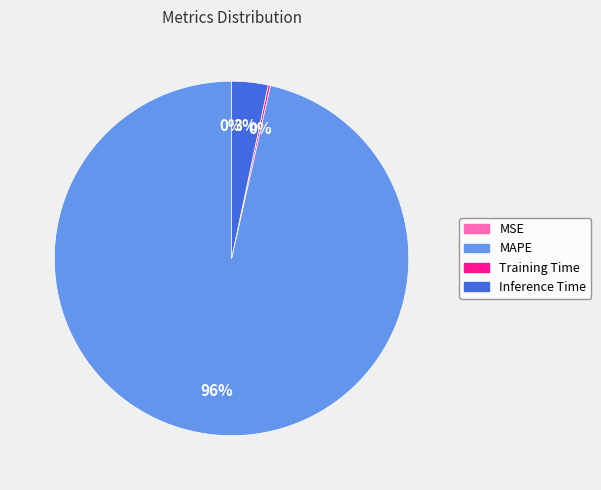

Is there any slice that represents more than half of the pie?

Yes